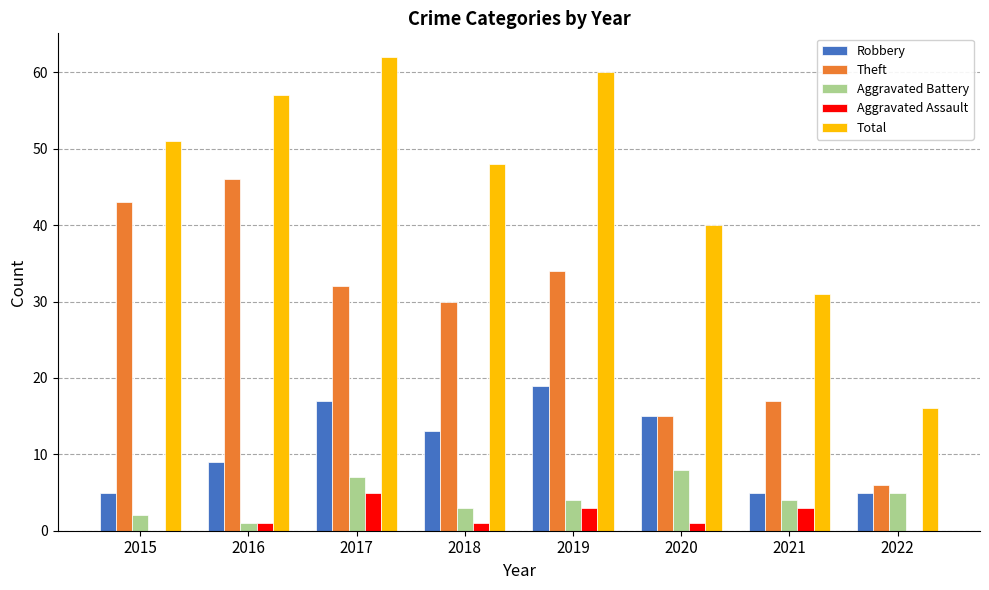

Reading right to left, extract all data points from this chart.

Robbery: 2022=5	2021=5	2020=15	2019=19	2018=13	2017=17	2016=9	2015=5
Theft: 2022=6	2021=17	2020=15	2019=34	2018=30	2017=32	2016=46	2015=43
Aggravated Battery: 2022=5	2021=4	2020=8	2019=4	2018=3	2017=7	2016=1	2015=2
Aggravated Assault: 2022=0	2021=3	2020=1	2019=3	2018=1	2017=5	2016=1	2015=0
Total: 2022=16	2021=31	2020=40	2019=60	2018=48	2017=62	2016=57	2015=51